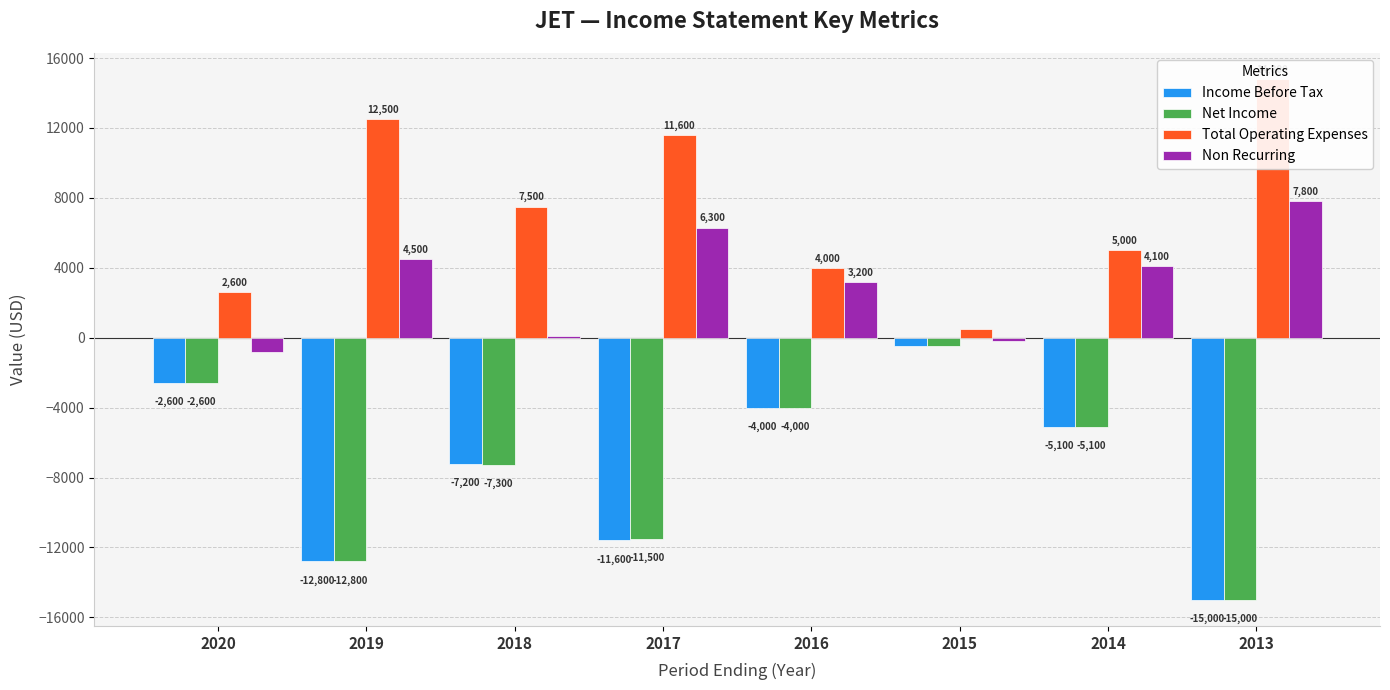

How many data points in Net Income are less than -5100?

4